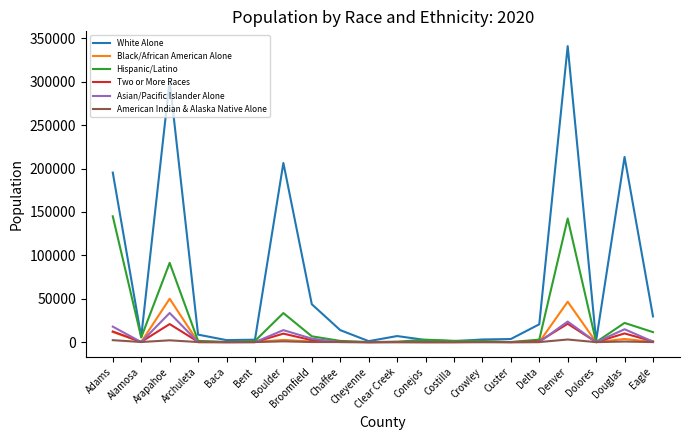

Which series has the widest spread of values?

White Alone